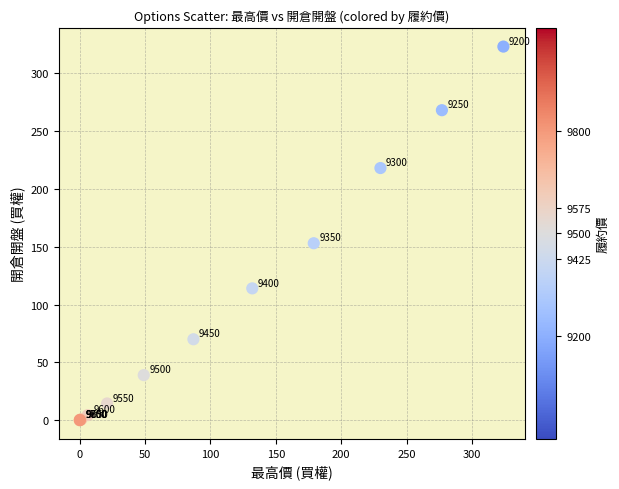

What Y value in the scatter plot is closest to 161?

153.0